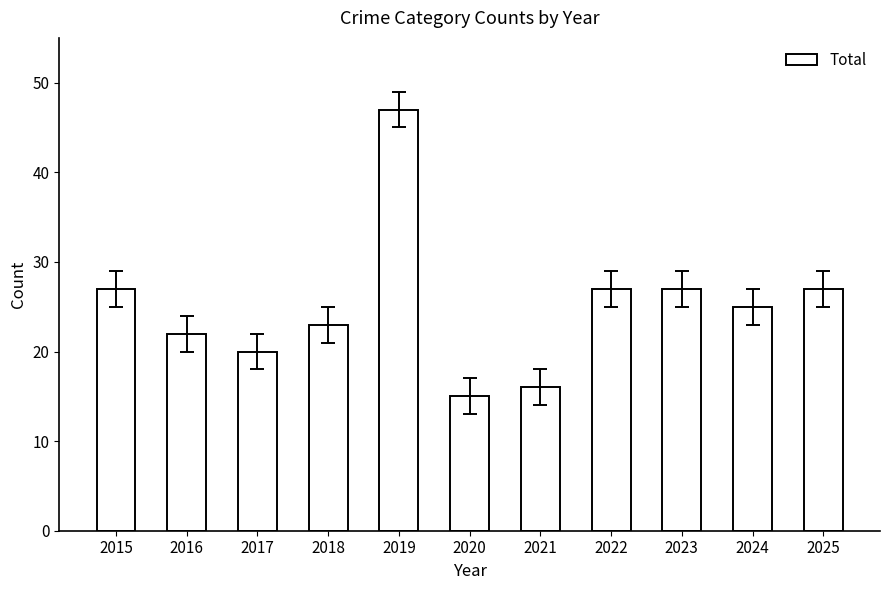

Reading left to right, what are all the values shown in this chart?

2015=27	2016=22	2017=20	2018=23	2019=47	2020=15	2021=16	2022=27	2023=27	2024=25	2025=27